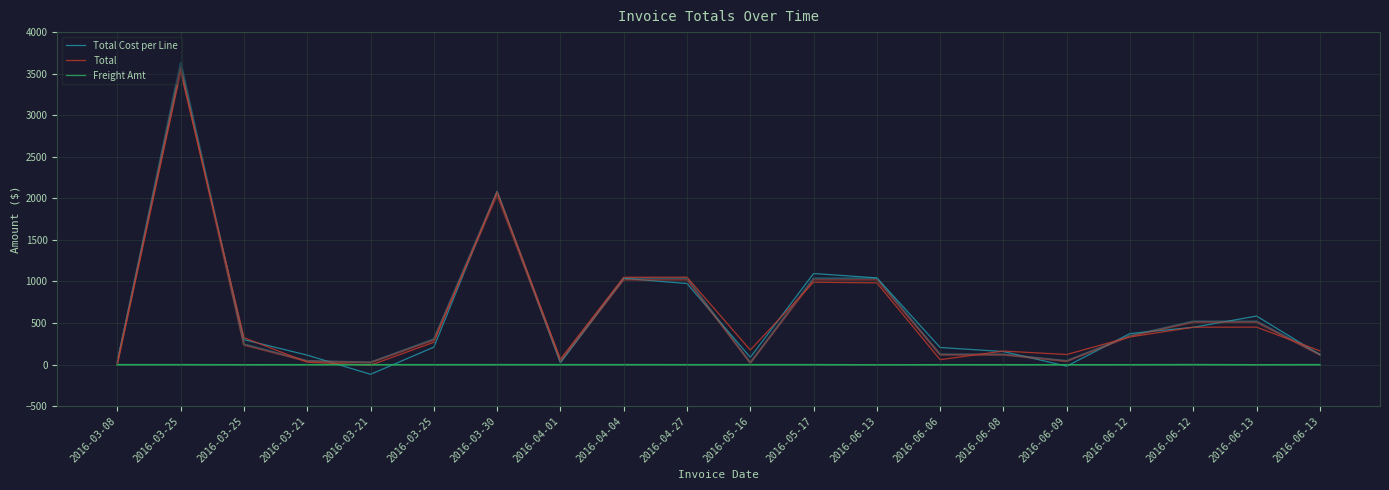

True or false: Freight Amt and Total cross at least once.

True